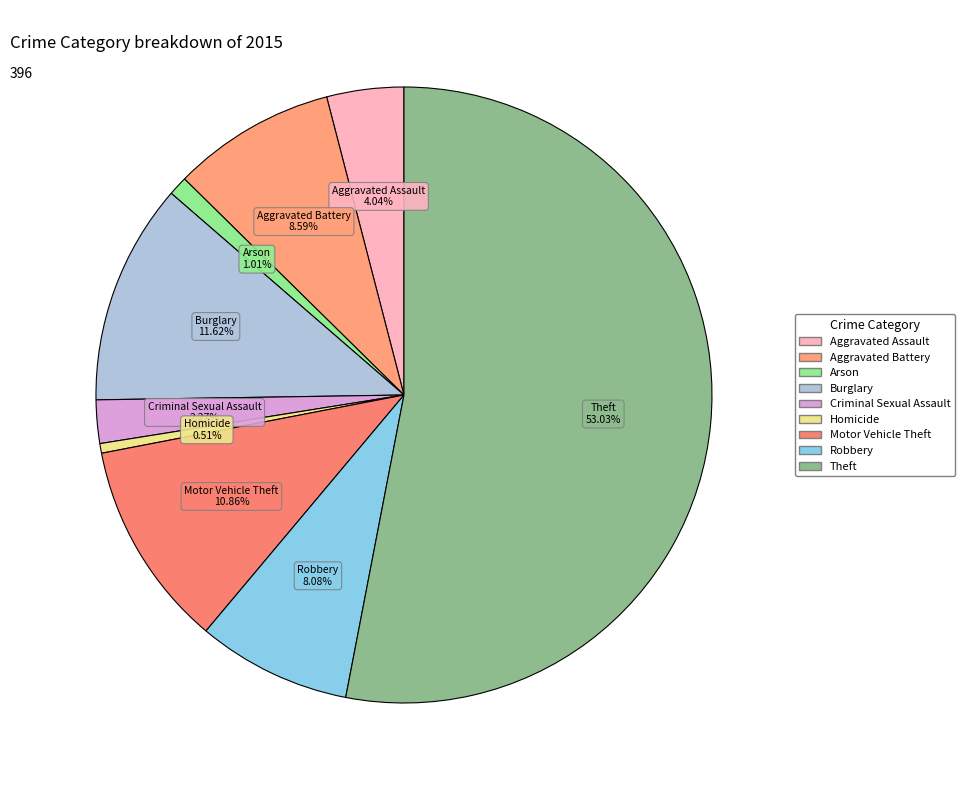

Between Arson and Aggravated Battery, which is larger?

Aggravated Battery